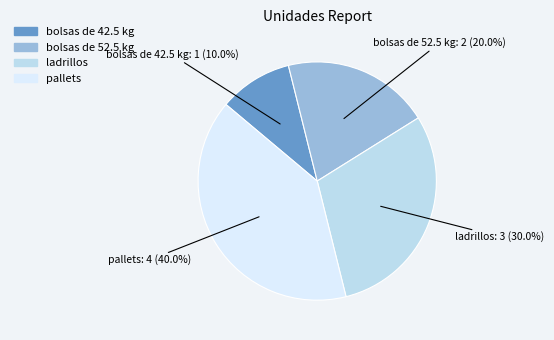

Between pallets and bolsas de 42.5 kg, which is larger?

pallets